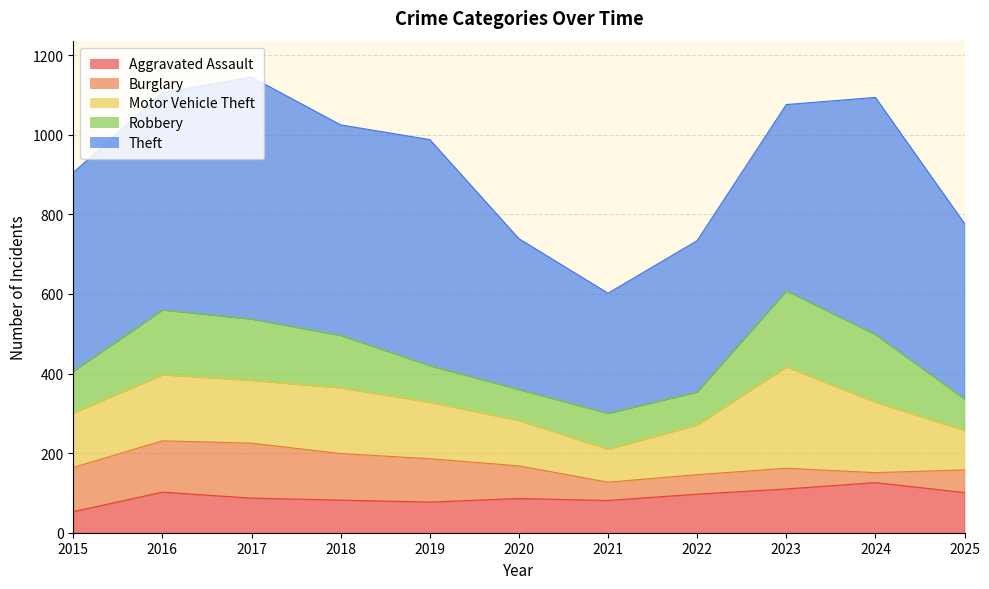

Which series has the largest total across all categories?

Theft